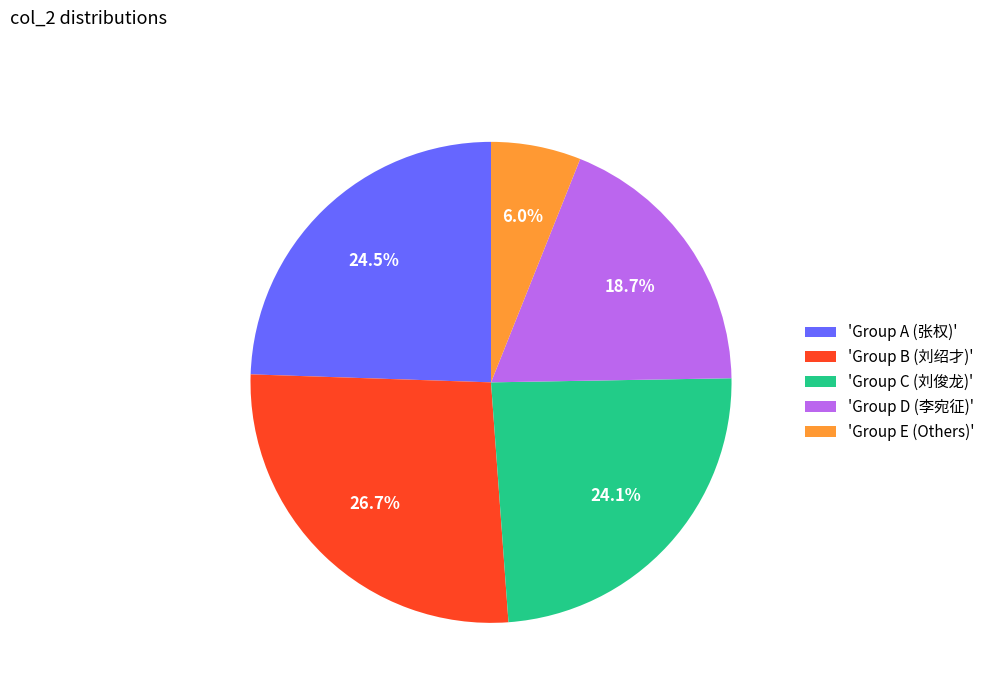

How many segments does this pie chart have?

5